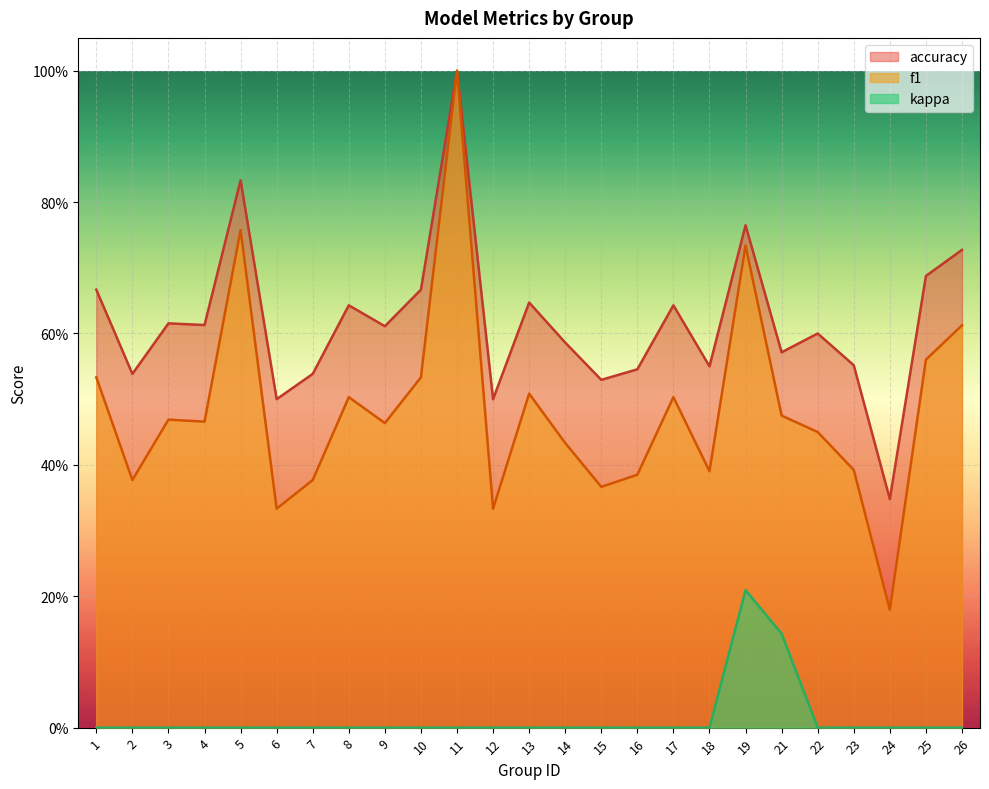

At which category does f1 reach its first local valley?

2